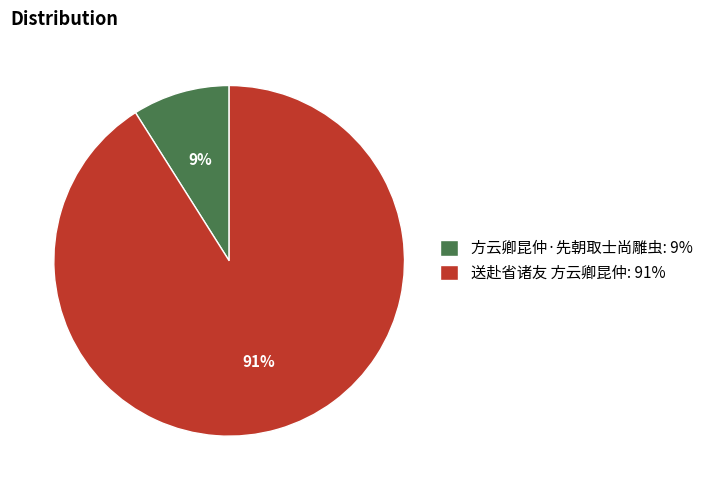

Count the number of slices in the pie.

2